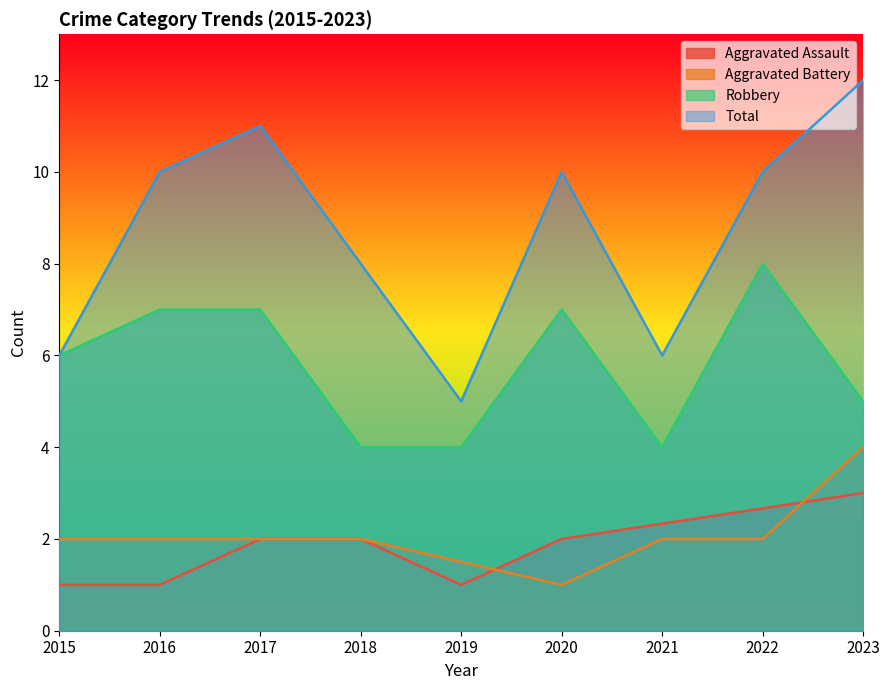

How many data points in Robbery are less than 6?

4